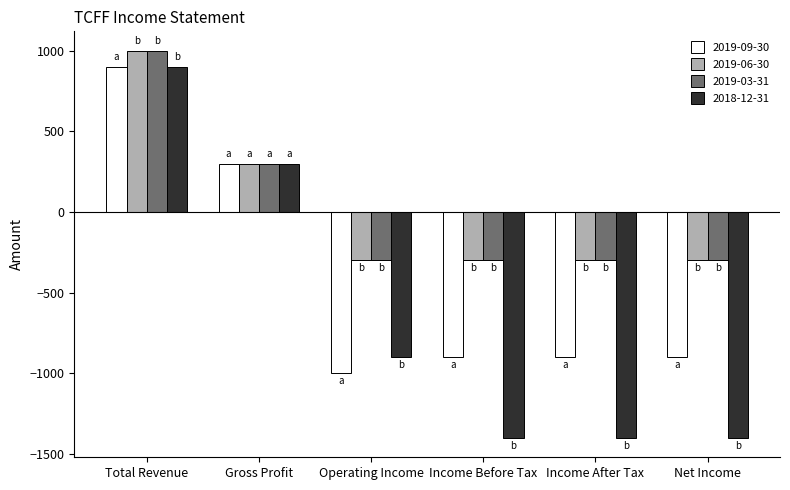

Which series changed the most between Gross Profit and Net Income?

2018-12-31